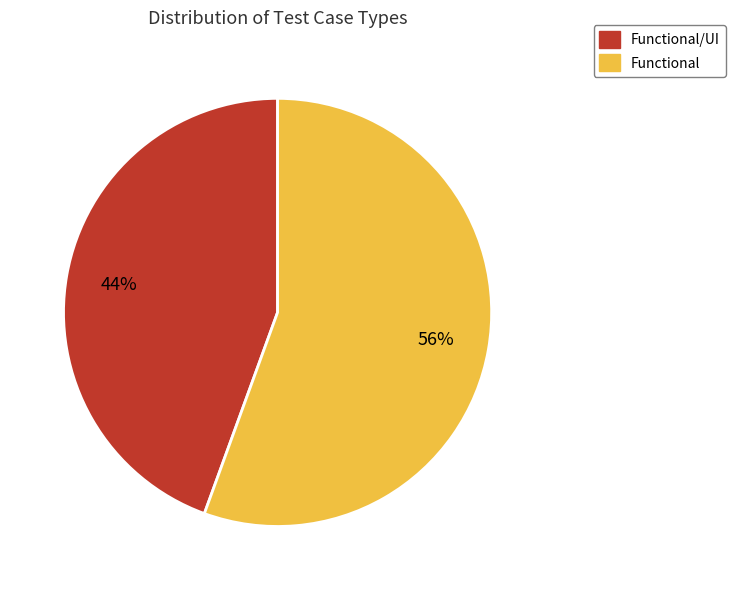

Count the number of slices in the pie.

2